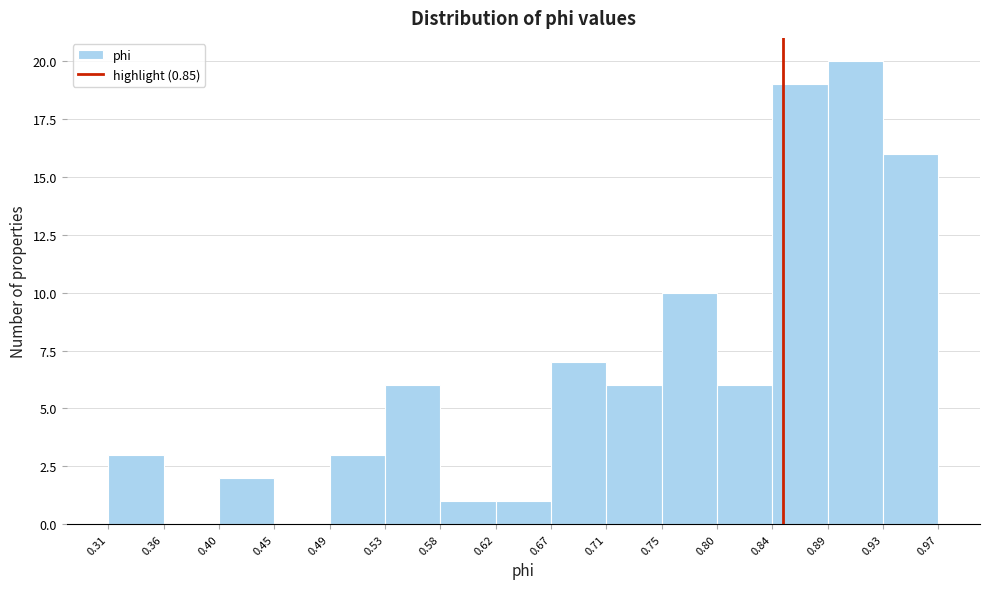

Reading left to right, list every bar in this chart as the range it spans on the x-axis followed by its height. The values are not printed on the chart, so give them approximately, as read against the axis.

0.31 to 0.36: 3
0.36 to 0.40: 0
0.40 to 0.45: 2
0.45 to 0.49: 0
0.49 to 0.53: 3
0.53 to 0.58: 6
0.58 to 0.62: 1
0.62 to 0.67: 1
0.67 to 0.71: 7
0.71 to 0.75: 6
0.75 to 0.80: 10
0.80 to 0.84: 6
0.84 to 0.89: 19
0.89 to 0.93: 20
0.93 to 0.97: 16